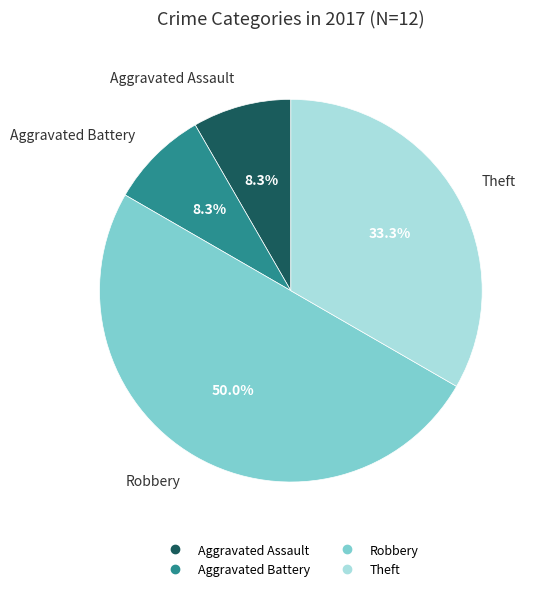

How many slices are in this pie chart?

4